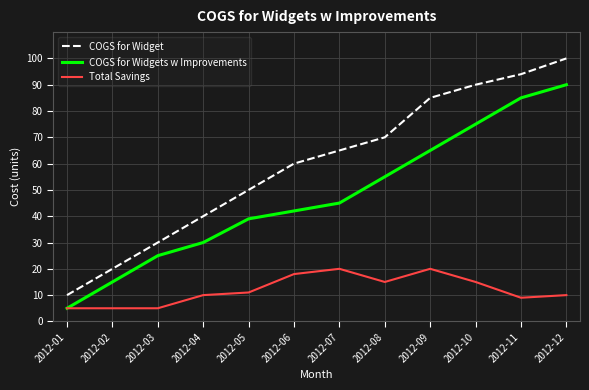

Rank the series by their maximum value, from highest to lowest.

COGS for Widget, COGS for Widgets w Improvements, Total Savings